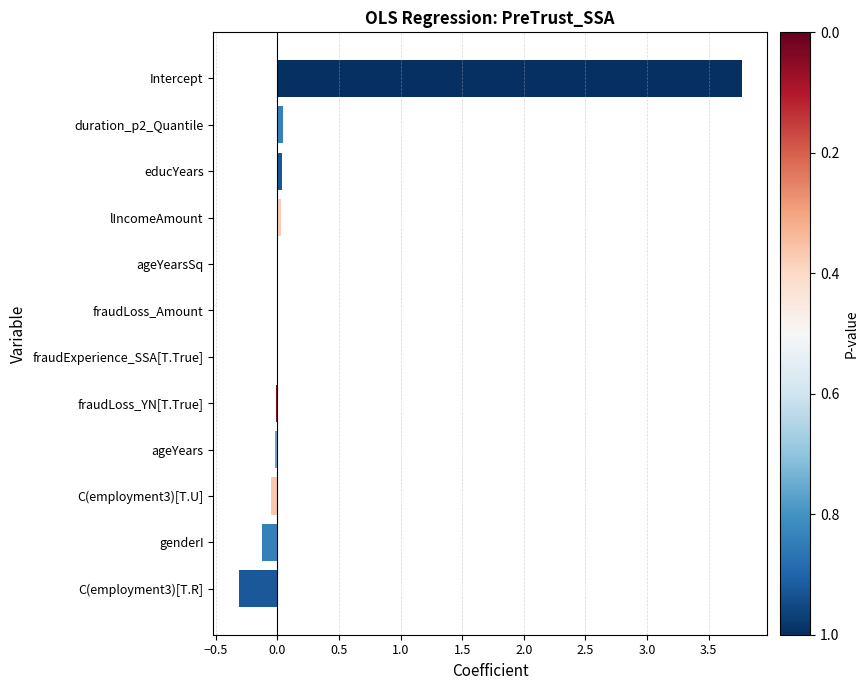

What is the maximum value shown in the chart?

3.8